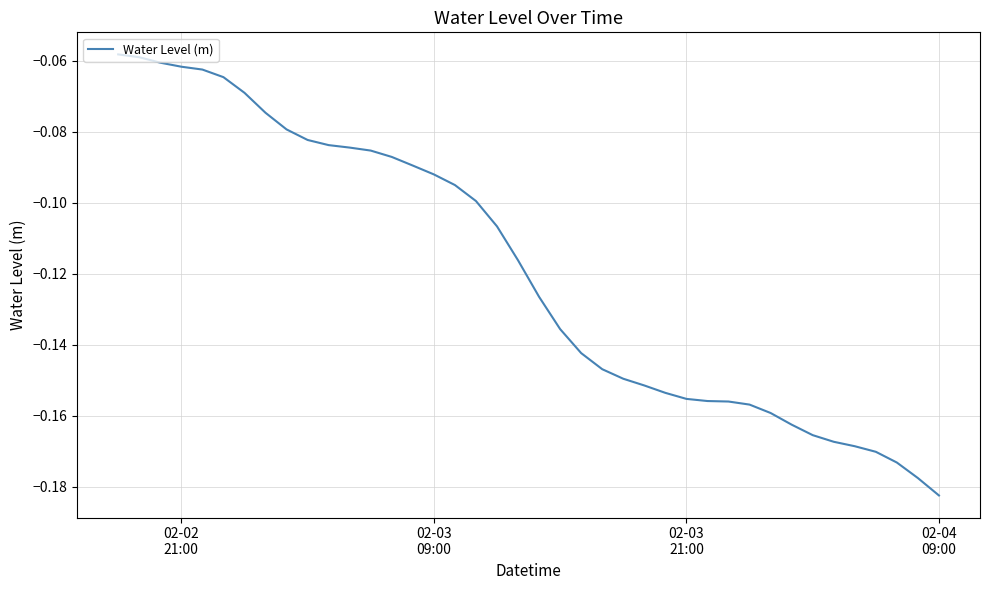

Does the chart have visible grid lines?

Yes